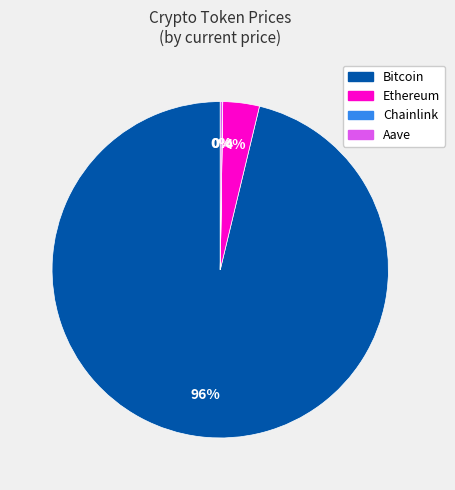

To the nearest percent, what is the average slice percentage?

25%